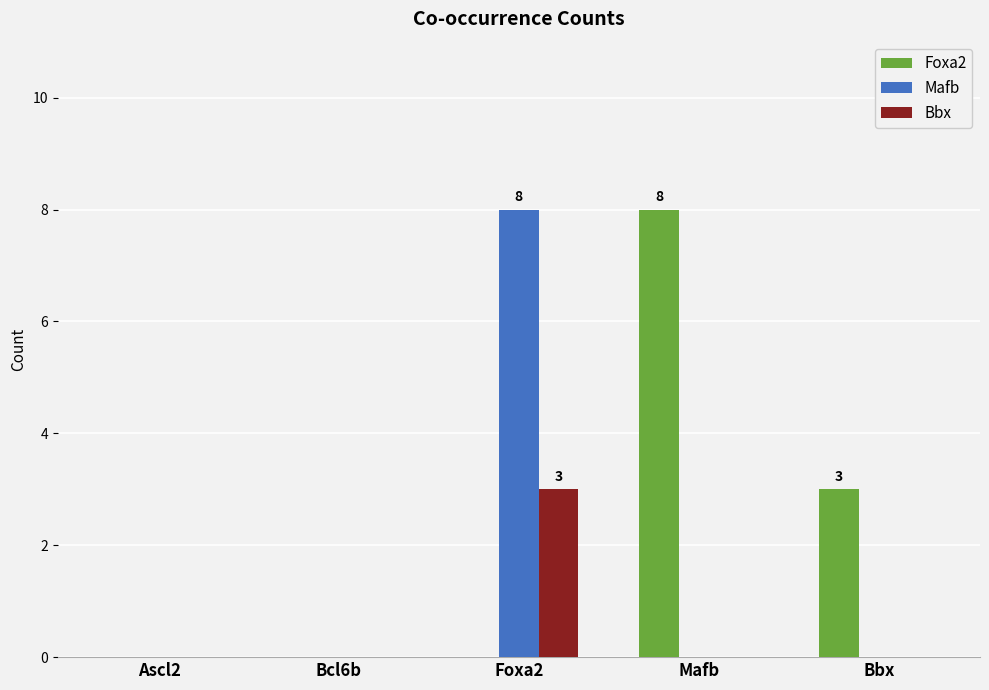

At which label does Mafb reach its peak?

Foxa2